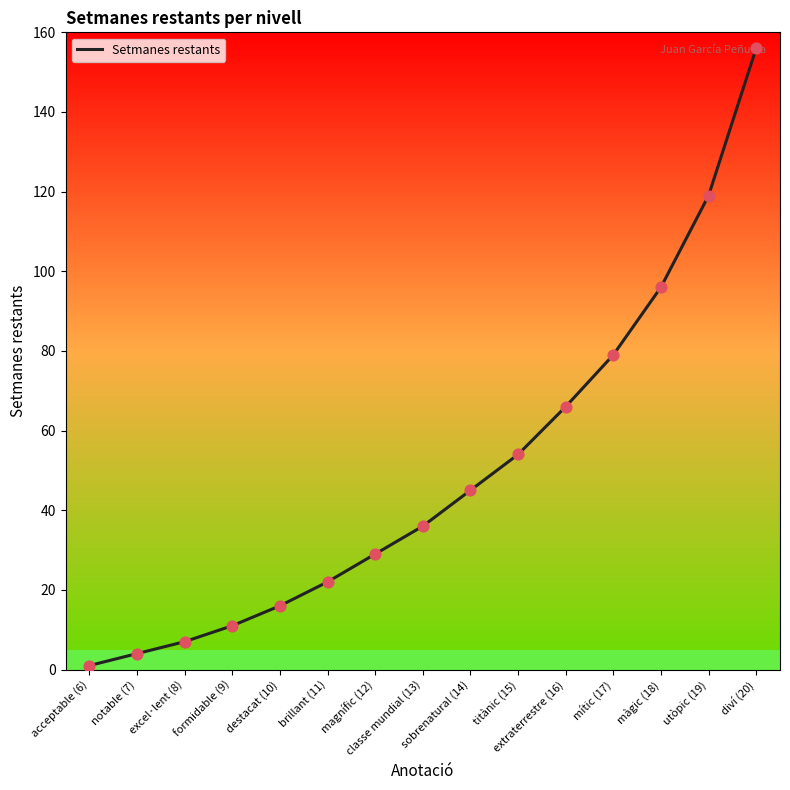

Which has a higher value, sobrenatural (14) or brillant (11)?

sobrenatural (14)